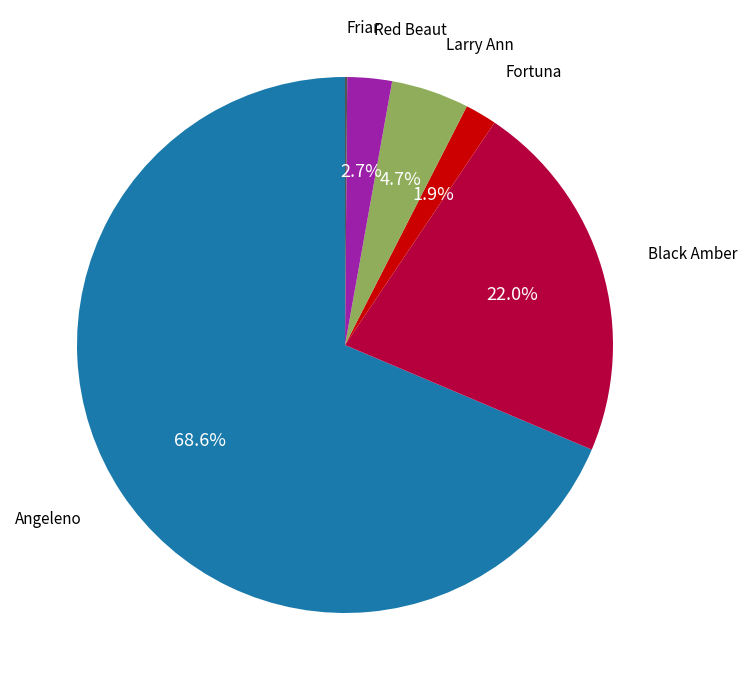

Does any single category account for the majority?

Yes